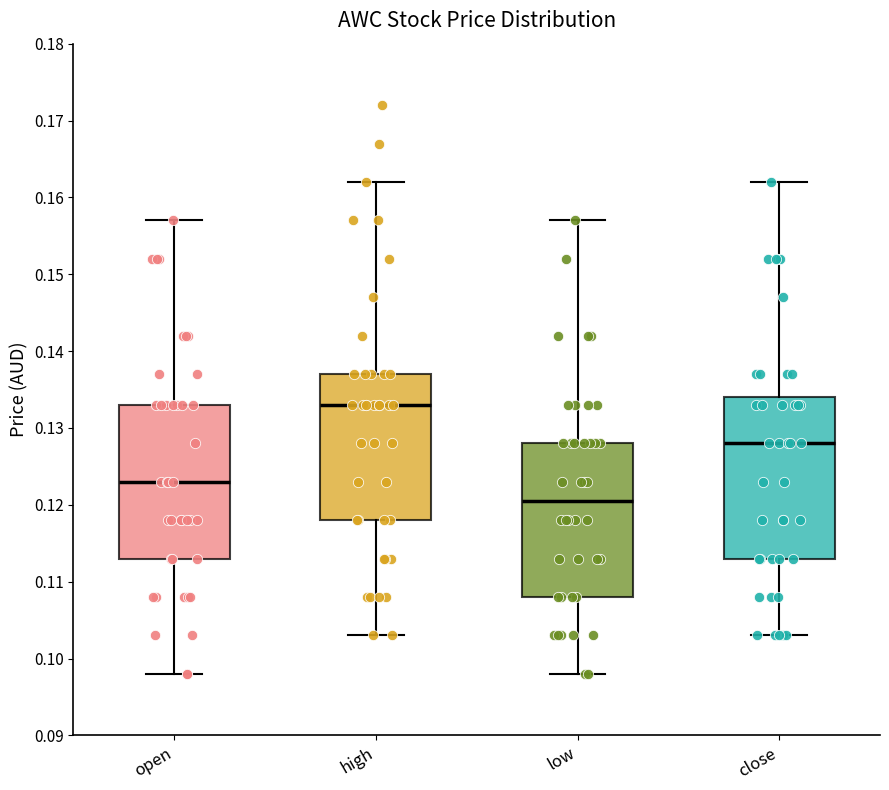

Reading left to right, read every box against the y-axis: the position of its median line, the range the box covers, and the ends of its whiskers. The values are not printed on the chart, so give them approximately, as read against the axis.

open: median 0.123, box 0.113 to 0.133, whiskers 0.098 to 0.157
high: median 0.133, box 0.118 to 0.137, whiskers 0.103 to 0.162
low: median 0.121, box 0.108 to 0.128, whiskers 0.098 to 0.157
close: median 0.128, box 0.113 to 0.134, whiskers 0.103 to 0.162